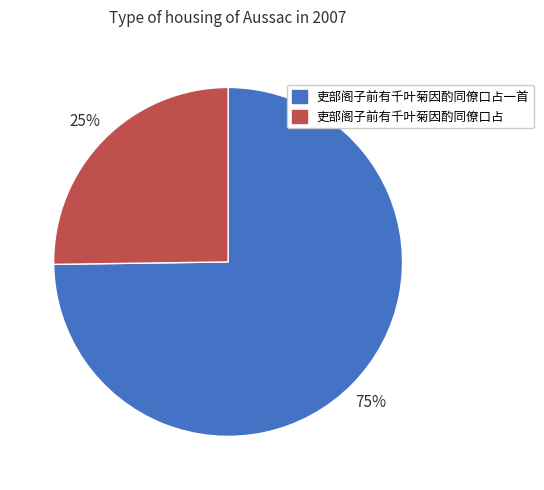

Which category has the smallest portion of the pie?

吏部阁子前有千叶菊因酌同僚口占